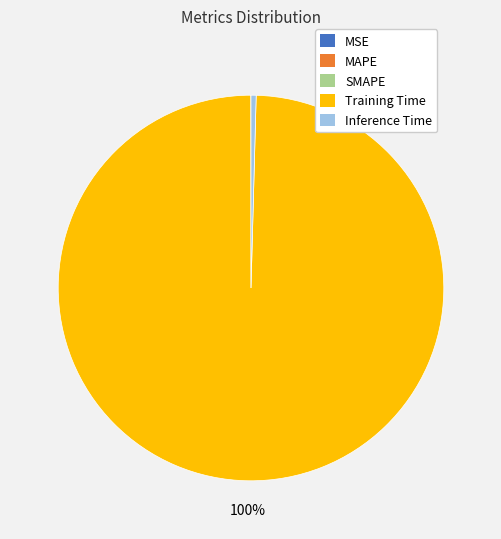

What is the largest slice in the pie chart?

Training Time